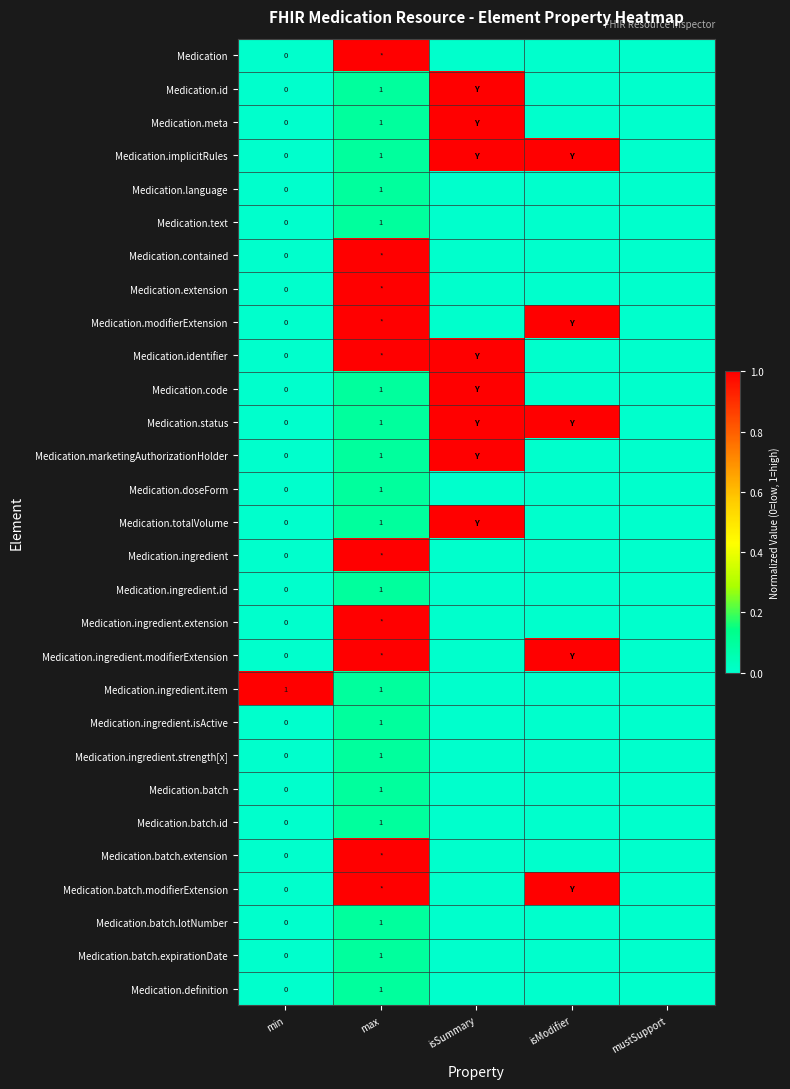

At isModifier, list the series in order from largest to smallest.

Medication.implicitRules, Medication.modifierExtension, Medication.status, Medication.ingredient.modifierExtension, Medication.batch.modifierExtension, Medication, Medication.id, Medication.meta, Medication.language, Medication.text, Medication.contained, Medication.extension, Medication.identifier, Medication.code, Medication.marketingAuthorizationHolder, Medication.doseForm, Medication.totalVolume, Medication.ingredient, Medication.ingredient.id, Medication.ingredient.extension, Medication.ingredient.item, Medication.ingredient.isActive, Medication.ingredient.strength[x], Medication.batch, Medication.batch.id, Medication.batch.extension, Medication.batch.lotNumber, Medication.batch.expirationDate, Medication.definition